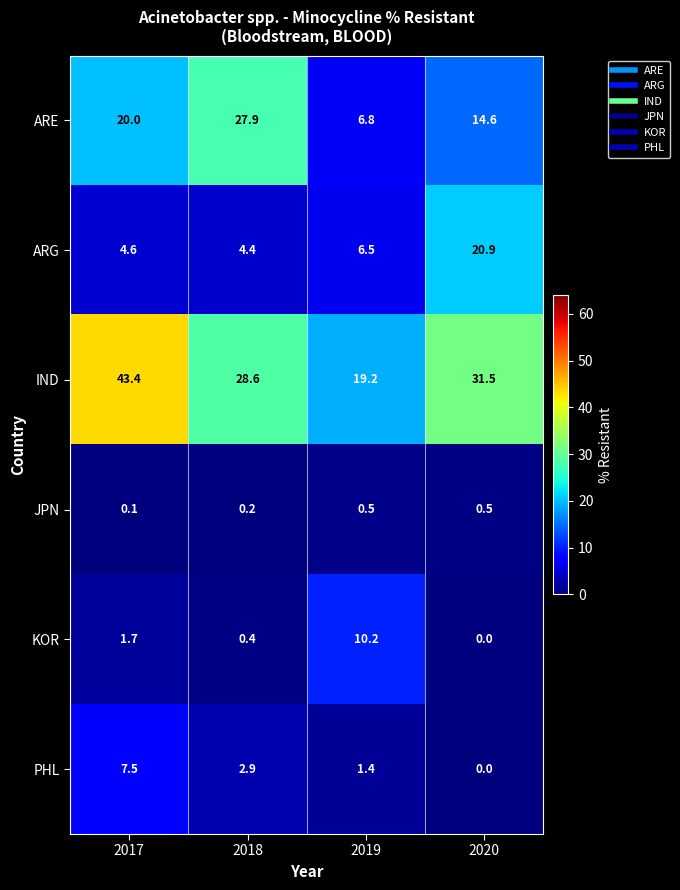

Reading left to right, what are all the values shown in this chart?

ARE: 20.0	27.9	6.8	14.6
ARG: 4.6	4.4	6.5	20.9
IND: 43.4	28.6	19.2	31.5
JPN: 0.1	0.2	0.5	0.5
KOR: 1.7	0.4	10.2	0.0
PHL: 7.5	2.9	1.4	0.0